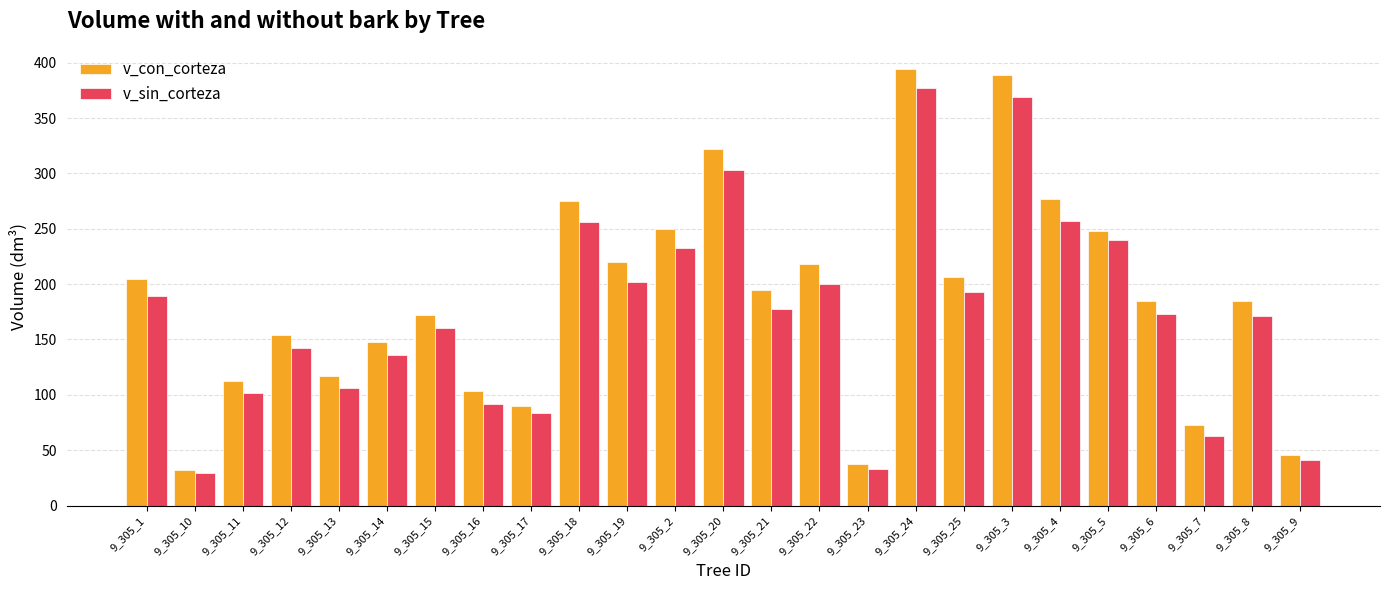

Rank the series at 9_305_4 from lowest to highest value.

v_sin_corteza, v_con_corteza